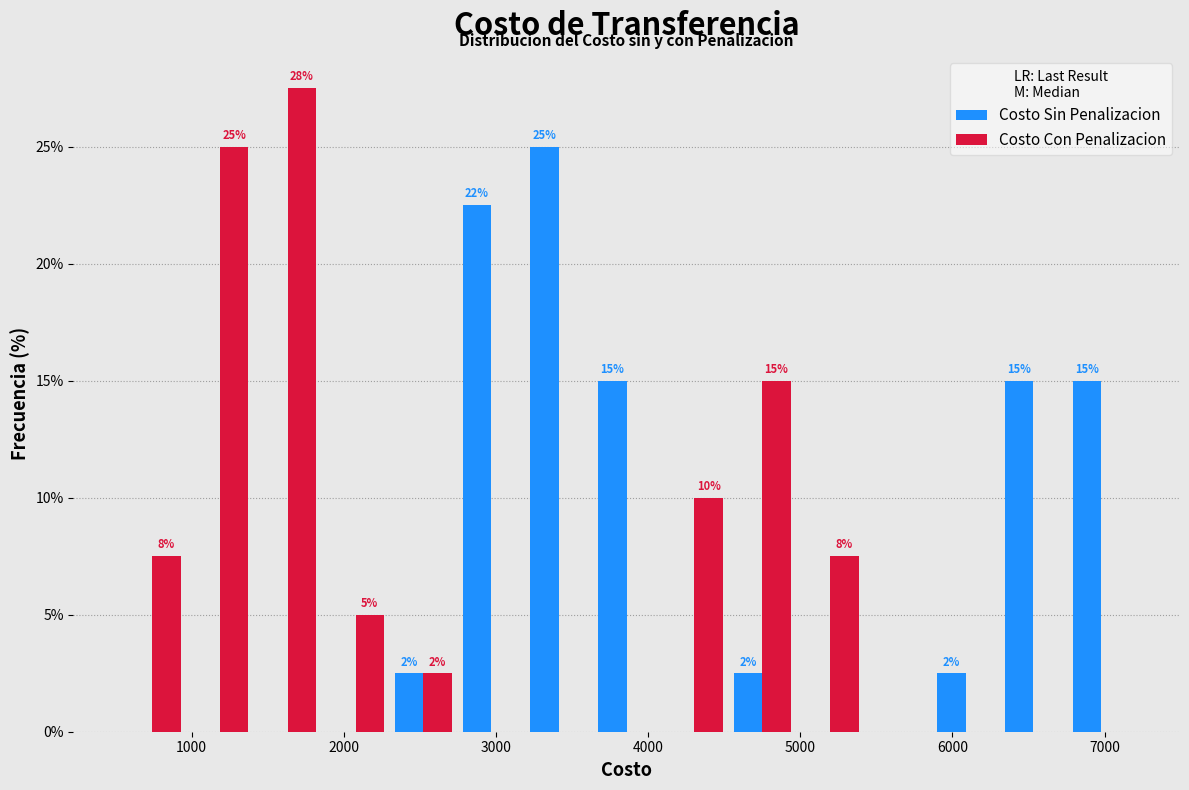

In the Costo Sin Penalizacion series, which range on the x-axis has the tallest bar?

3200 to 3600